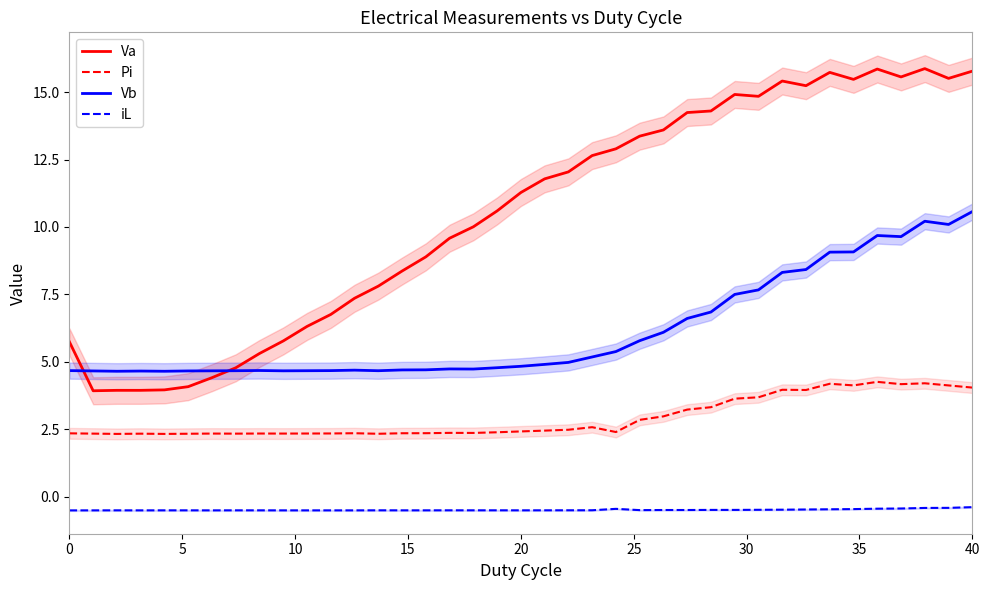

Is this an area chart (filled region under the line)?

No